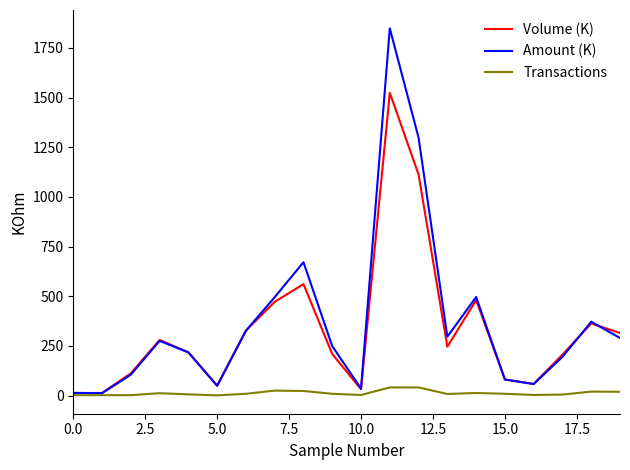

What is the maximum value shown in the chart?

1848.9